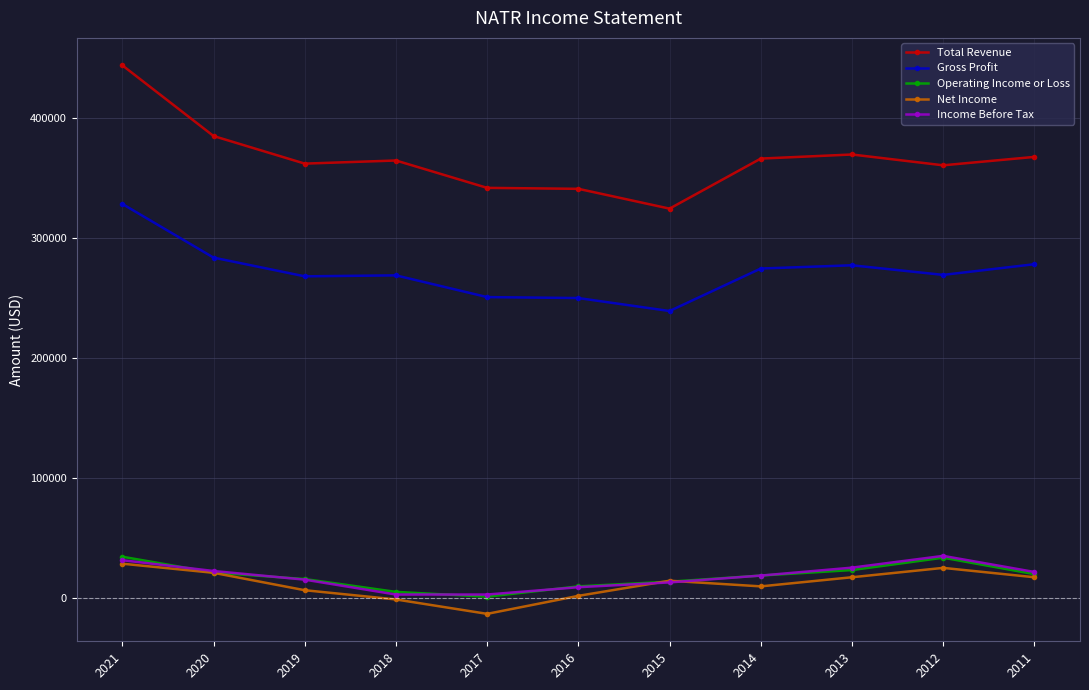

Which series has the largest range (max minus min)?

Total Revenue